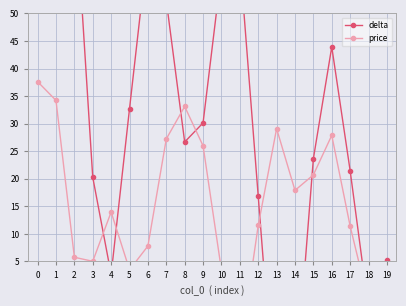

Where is delta nearest to the value 37?

5